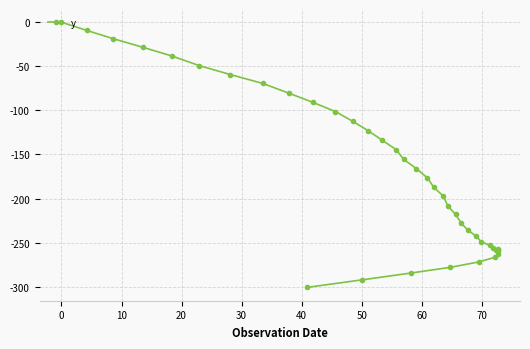

Does the chart display data point markers on the line(s)?

Yes